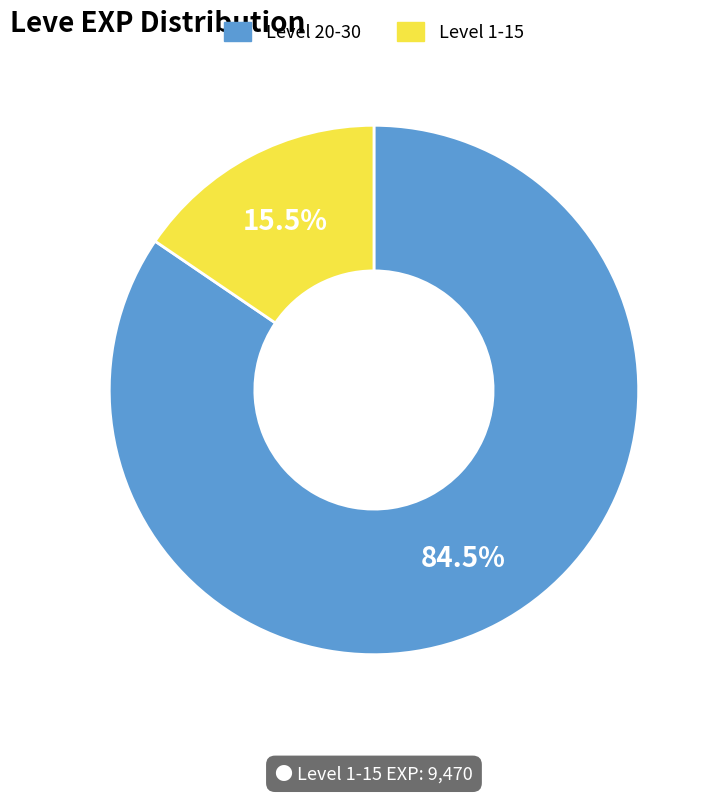

Does any single category account for the majority?

Yes